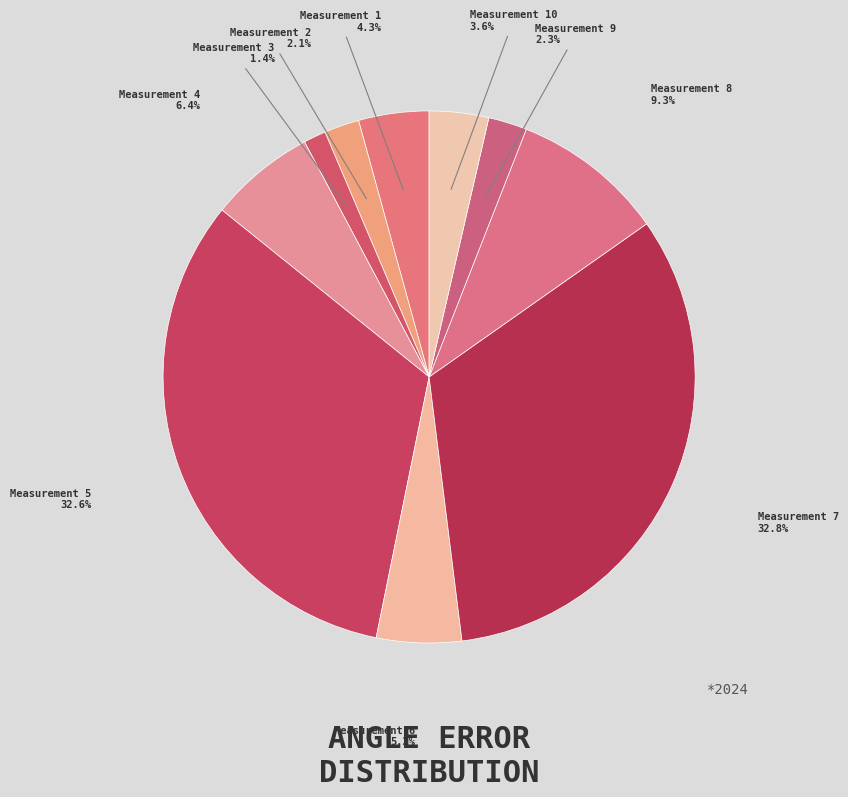

How many segments does this pie chart have?

10